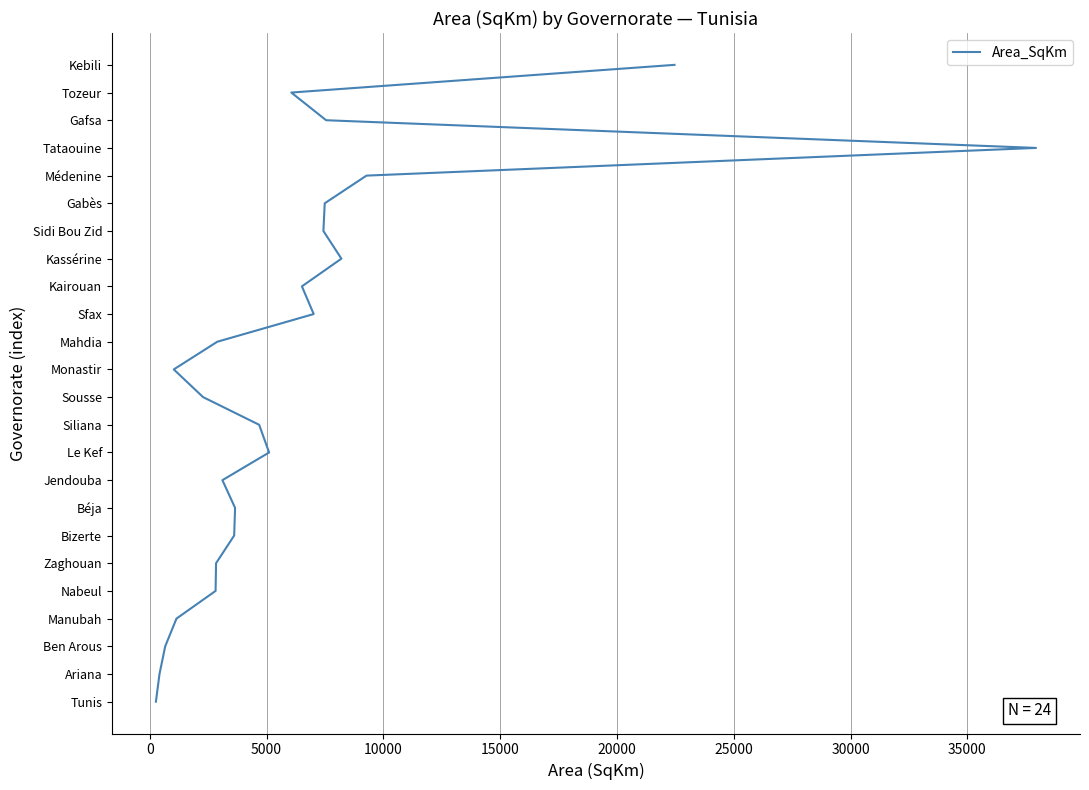

How many data points are above 12?

11